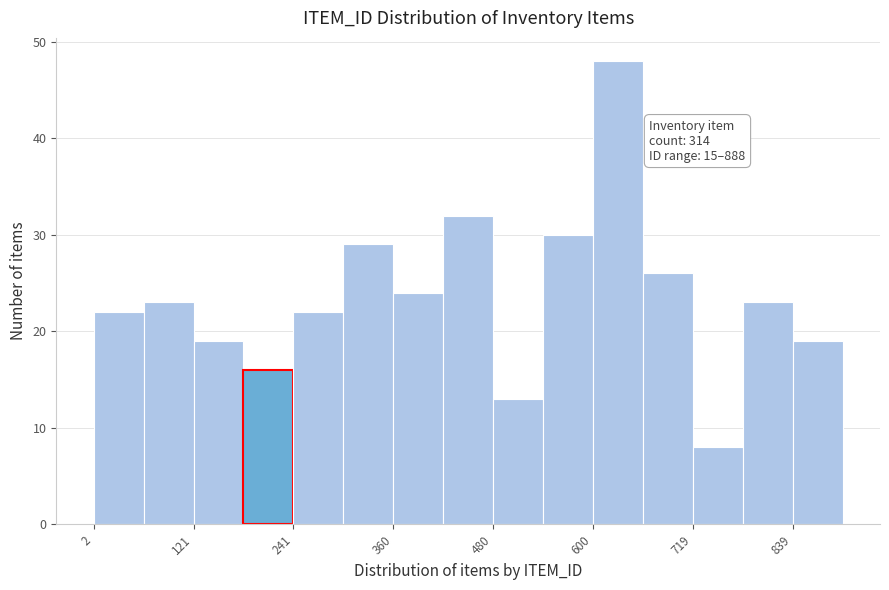

Read against the x-axis, roughly where is the centre of the tallest bar?

620